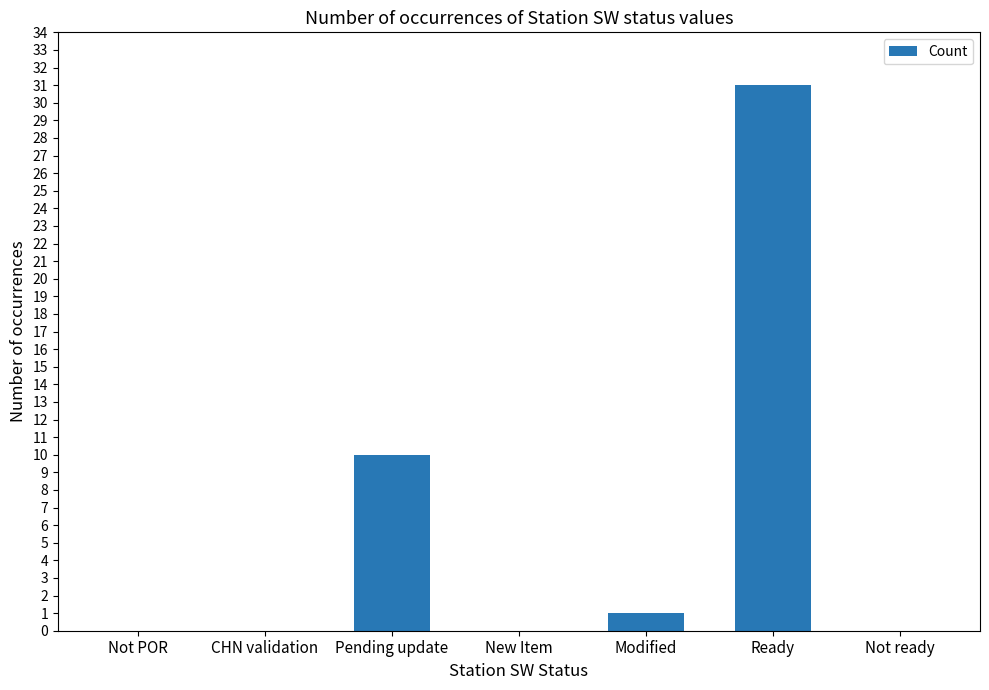

Are the bars horizontal?

No